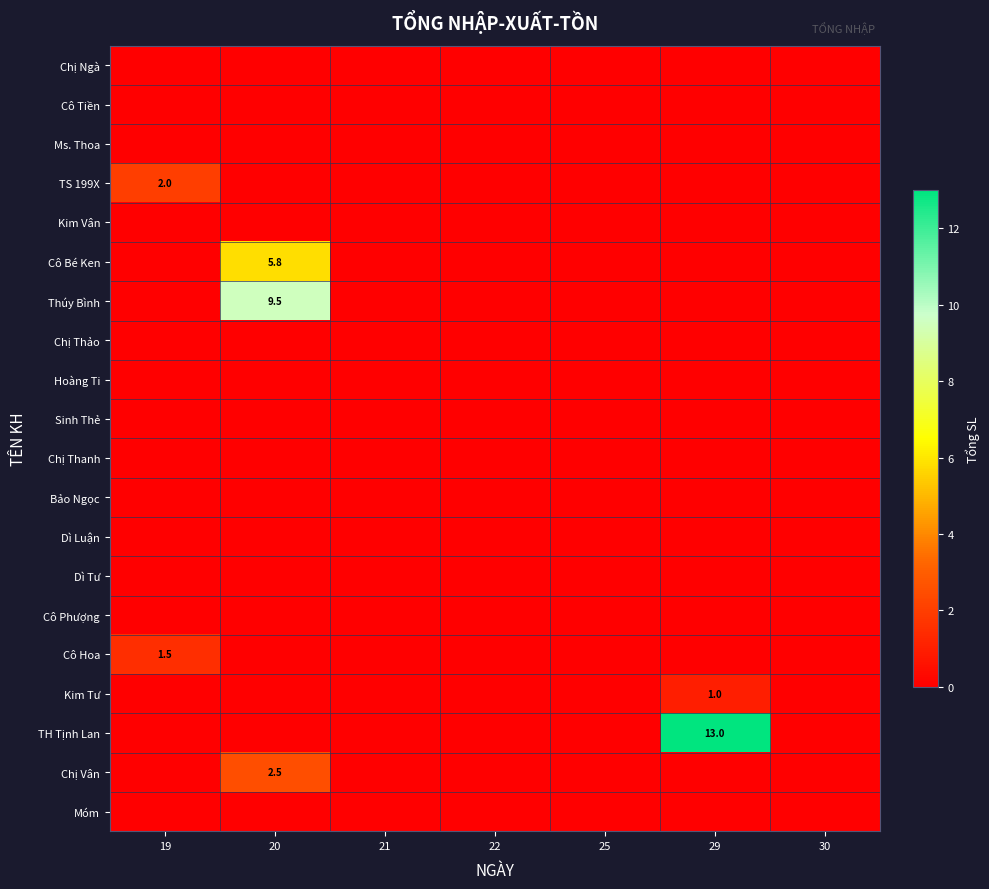

Is the value of Móm at 19 greater than the value of Bảo Ngọc at 19?

No